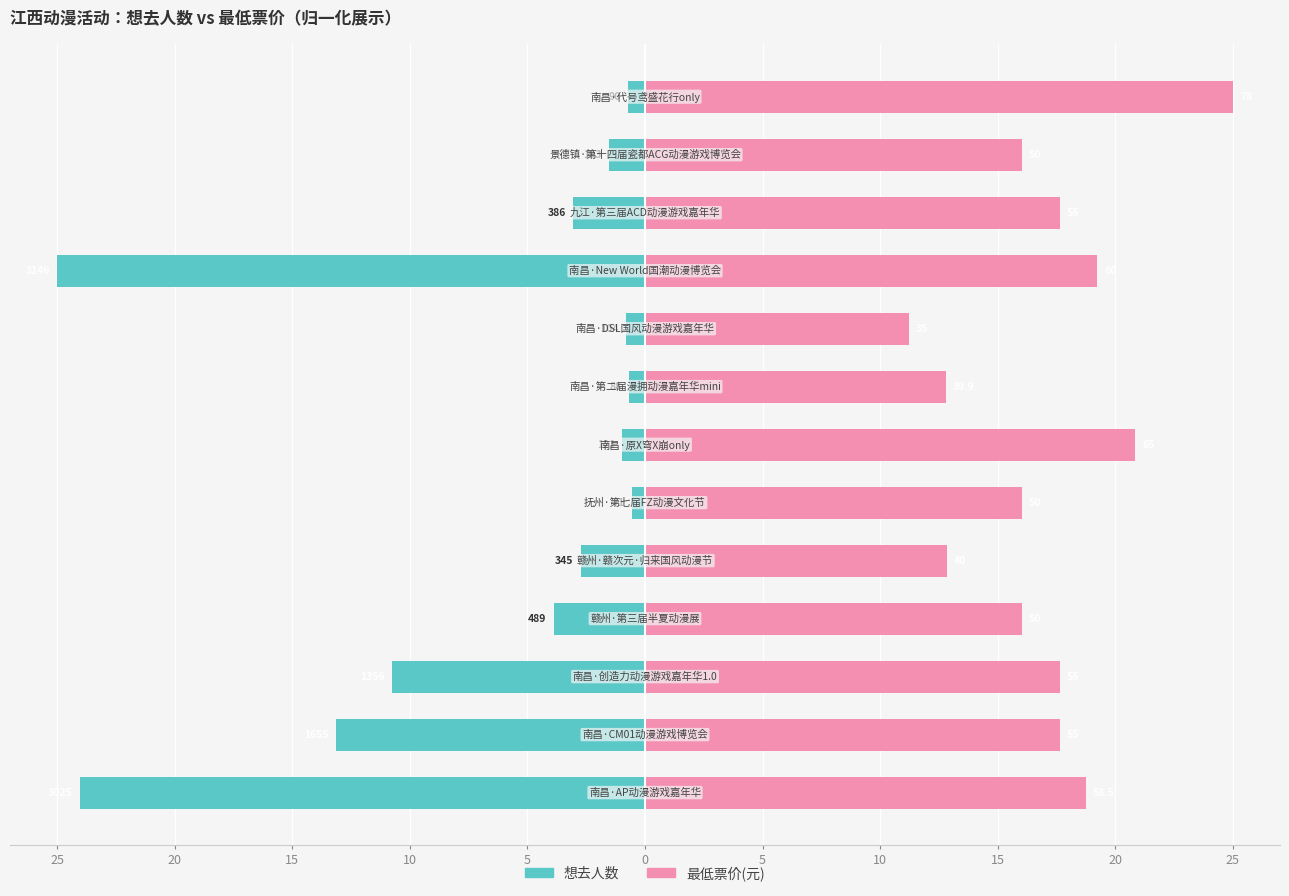

List the series in order of their overall mean, lowest first.

想去人数, 最低票价